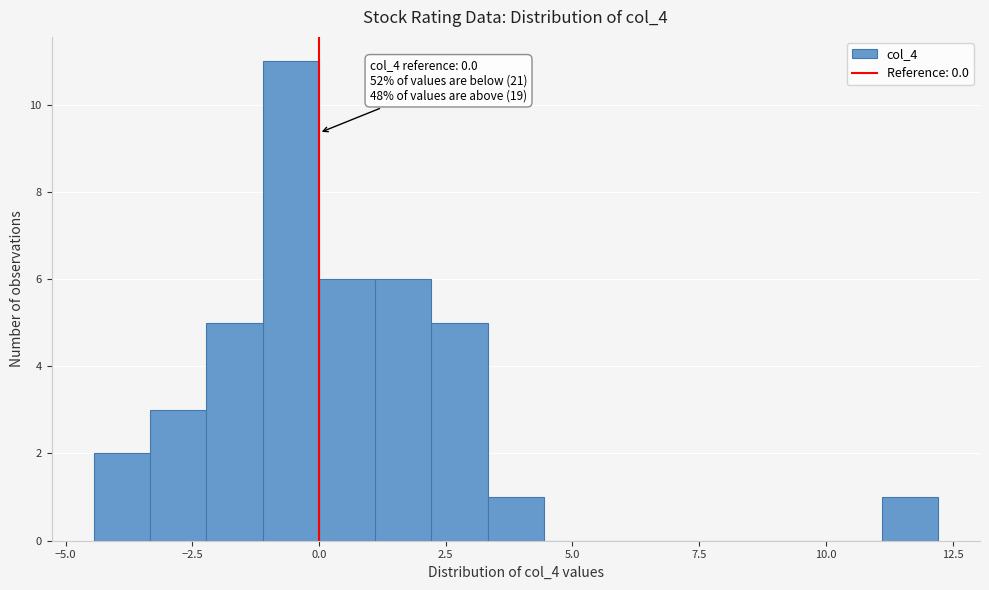

Around what value on the x-axis is the tallest bar? Give the approximate position of its centre, as read against the axis.

-0.5